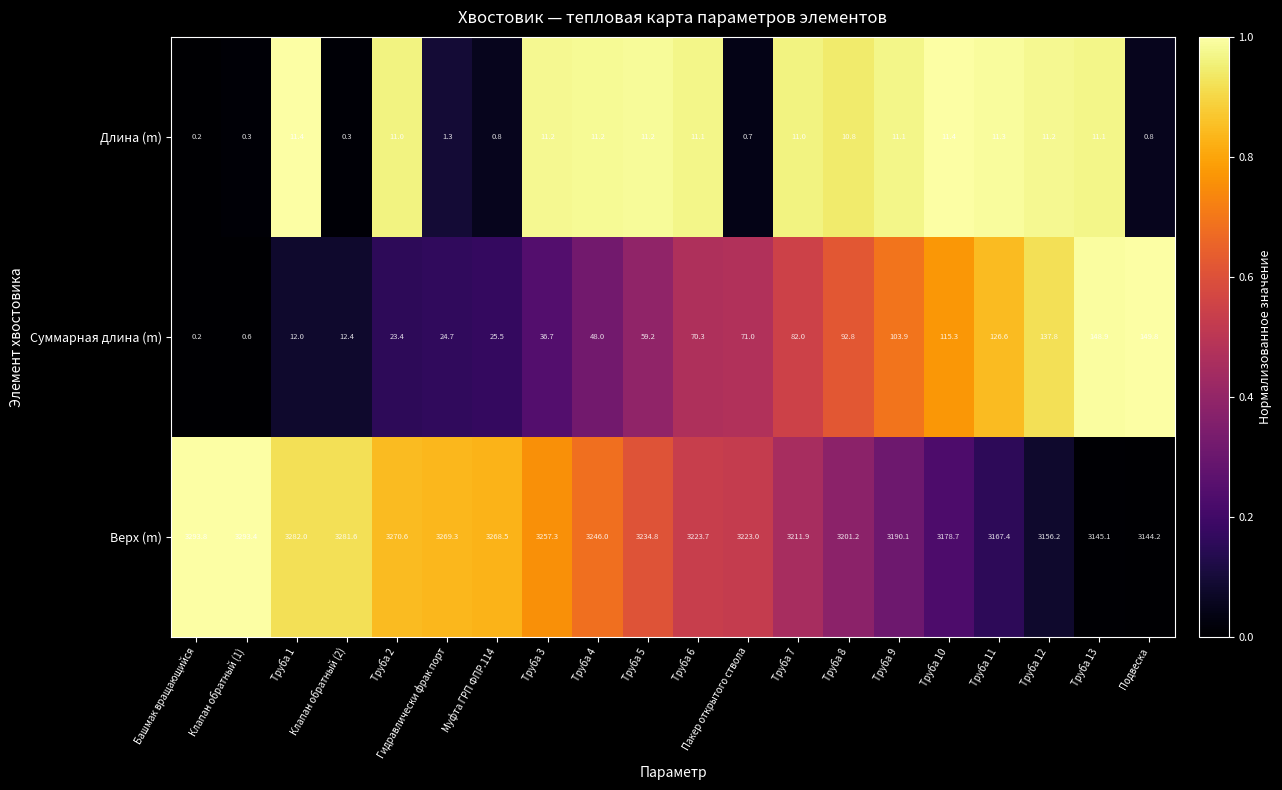

Which series has the largest total across all categories?

Верх (m)